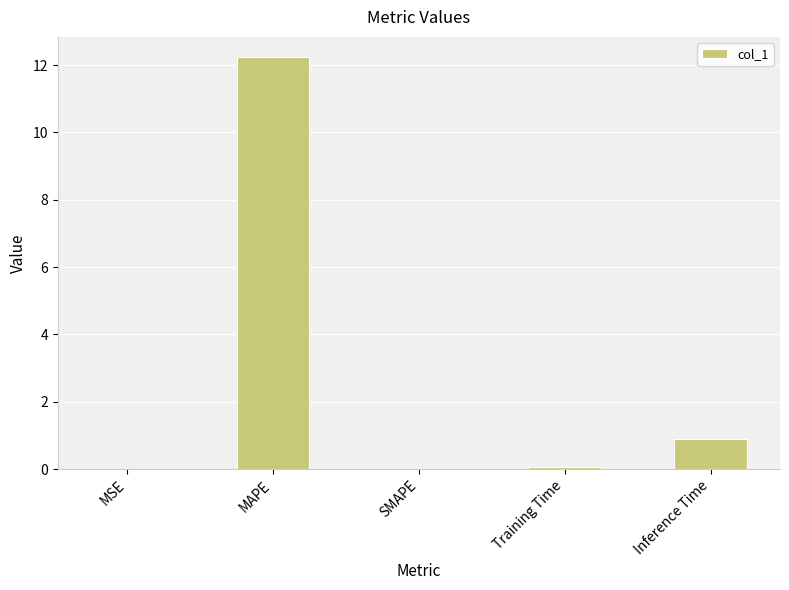

The chart shows a value of 0.0 at SMAPE. True or false?

True